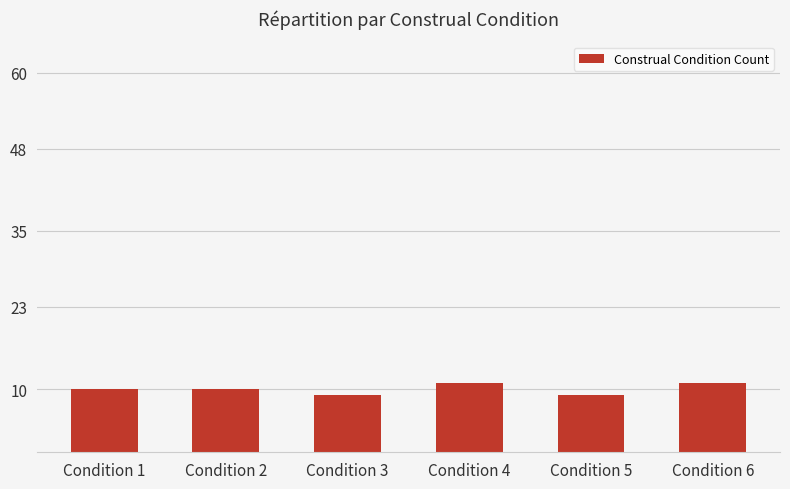

How many distinct data groups are displayed?

1